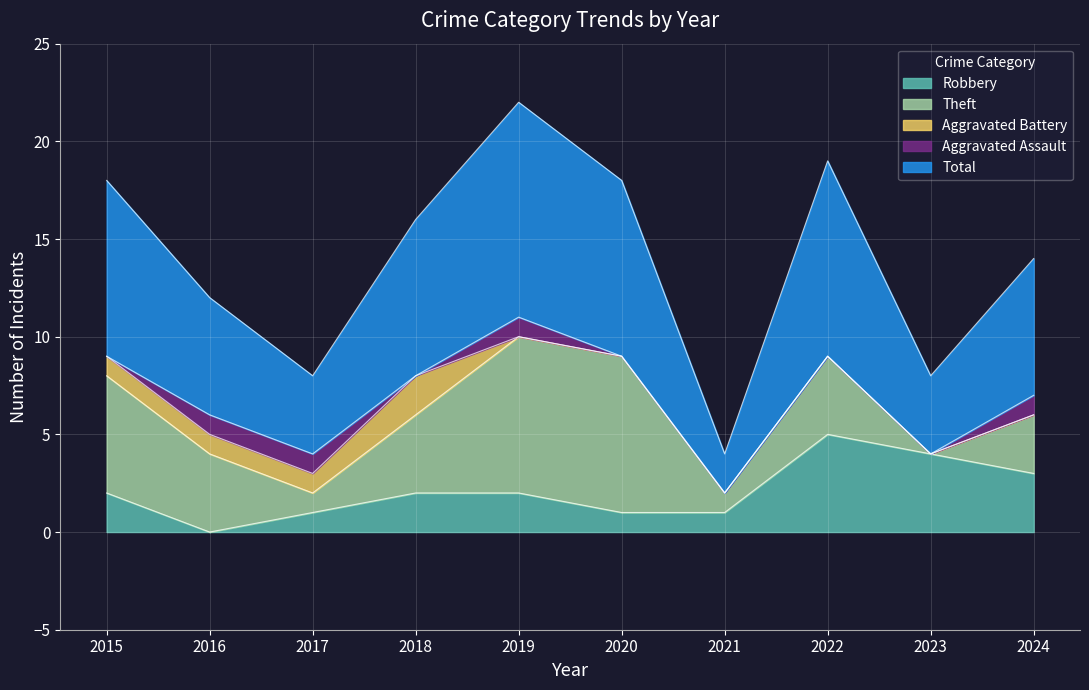

Does the chart display data point markers on the line(s)?

No